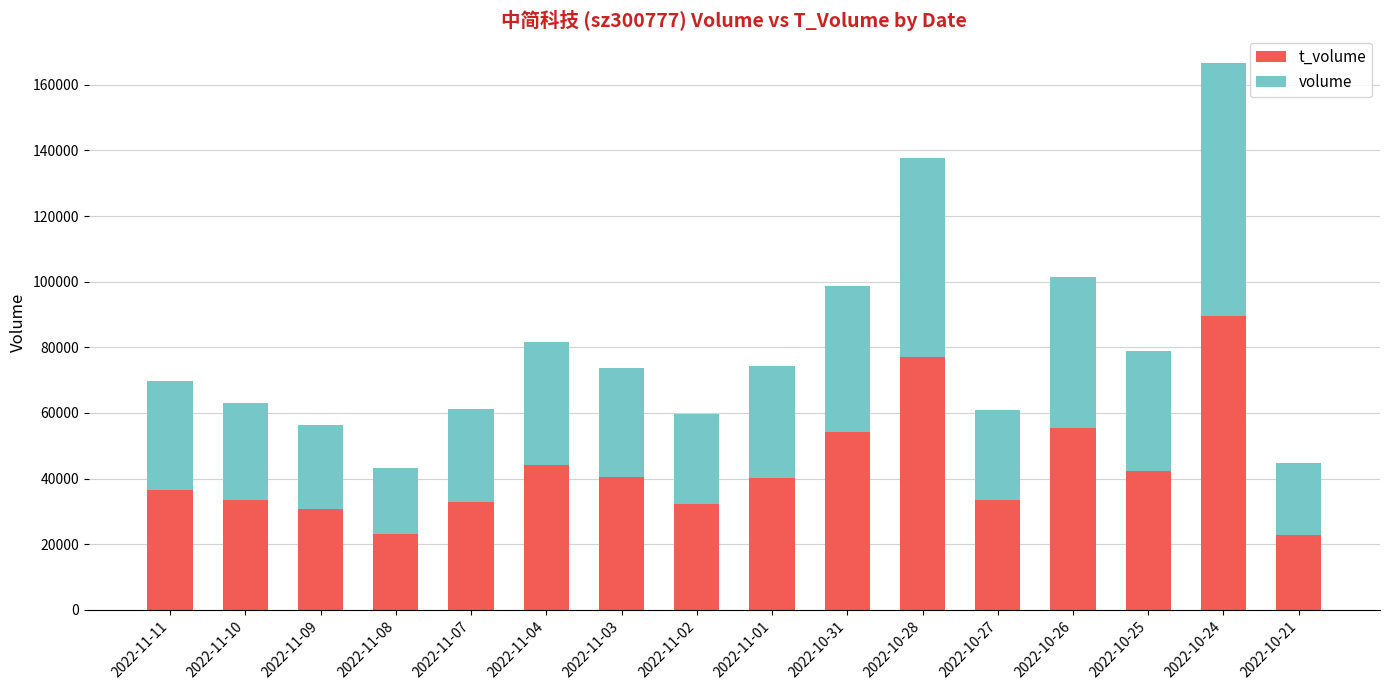

What is the total value across all series at 2022-11-08?

43214